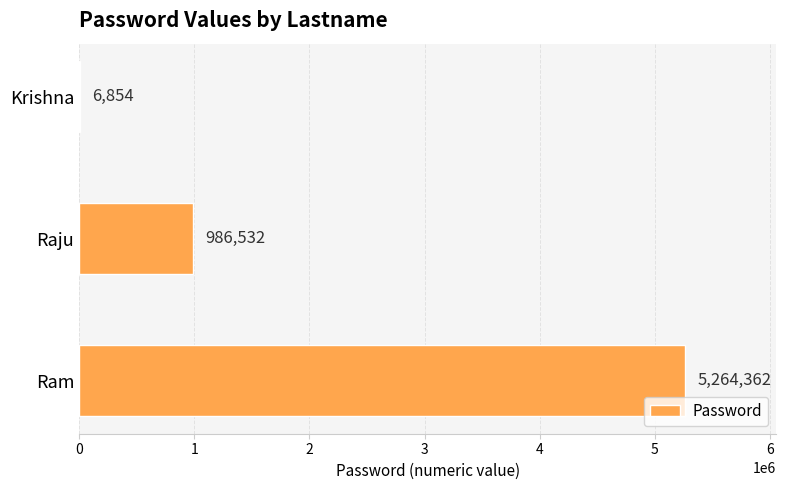

What is the greatest value displayed?

5264362